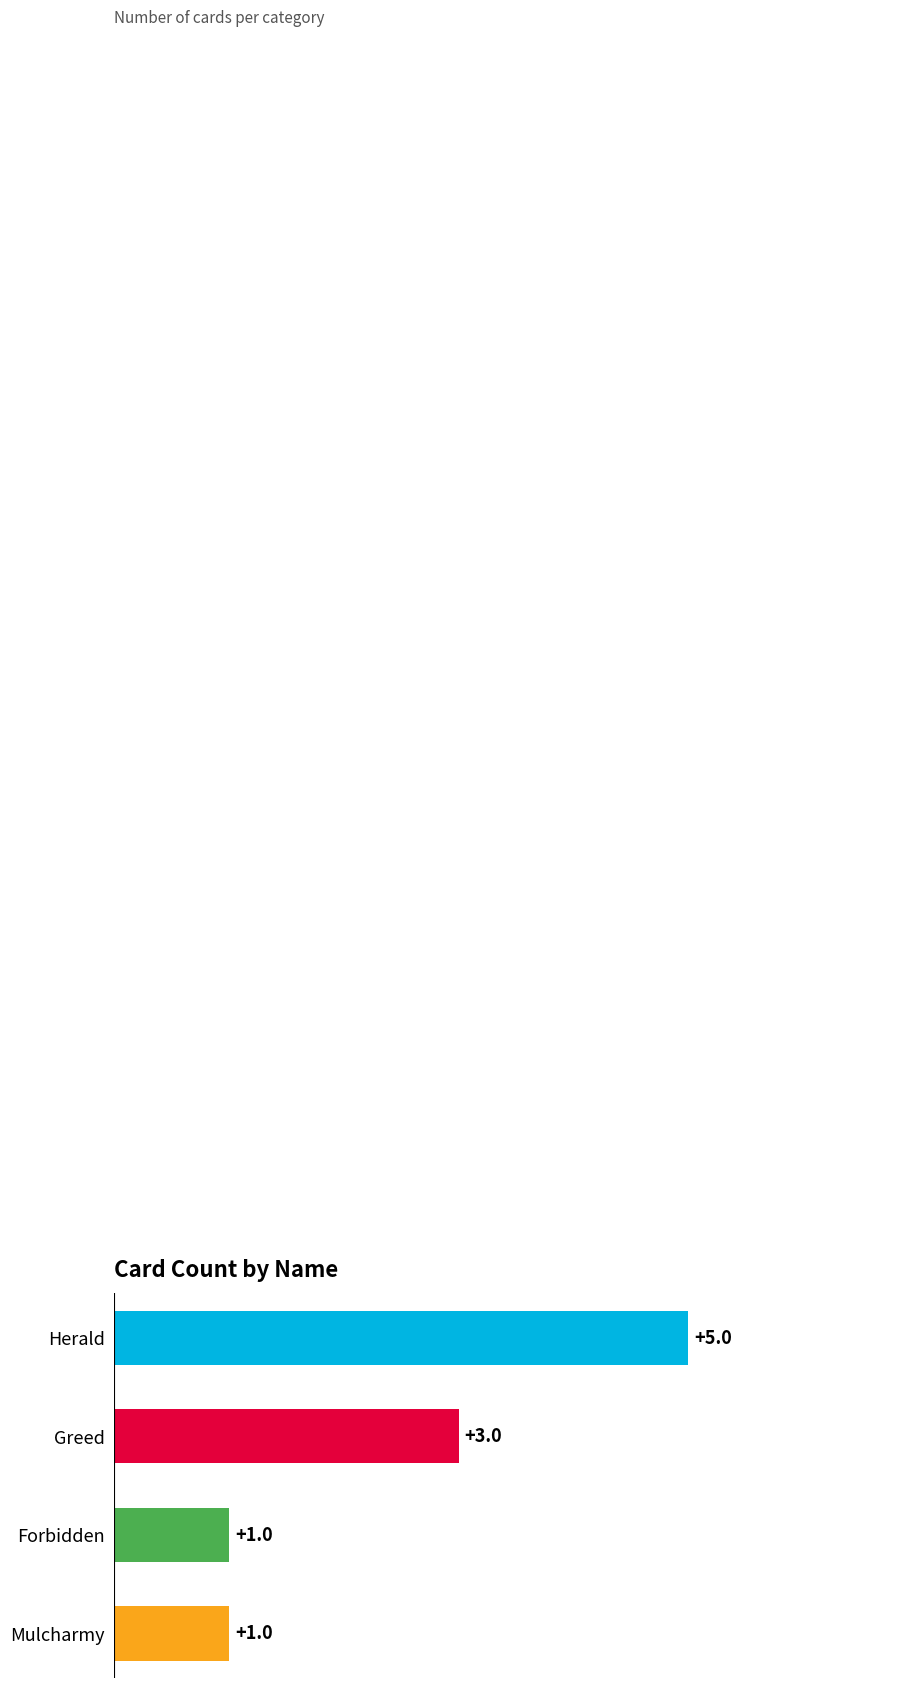

How many bars are there in total?

4